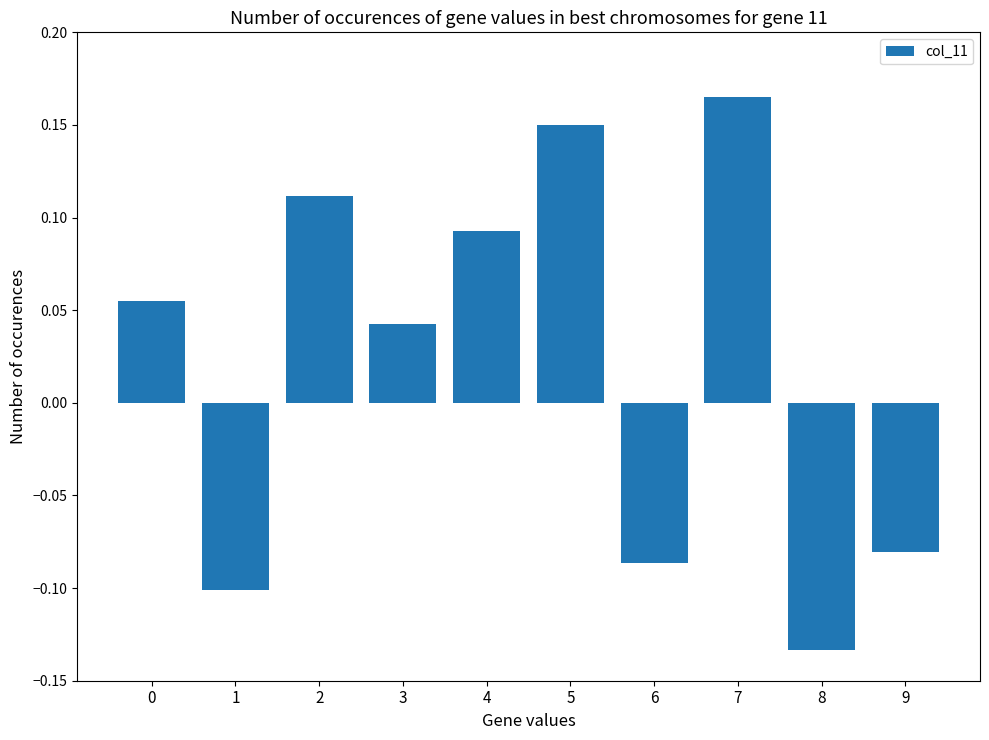

What is the difference between the maximum and minimum values?

0.3